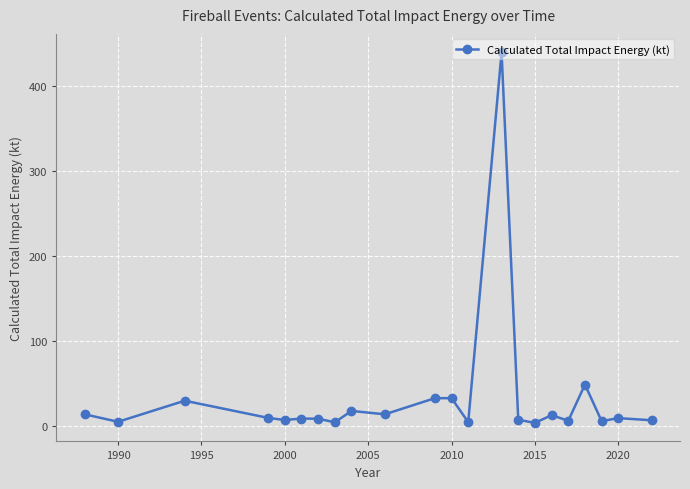

What is the value of the 9th point from the left?

18.0